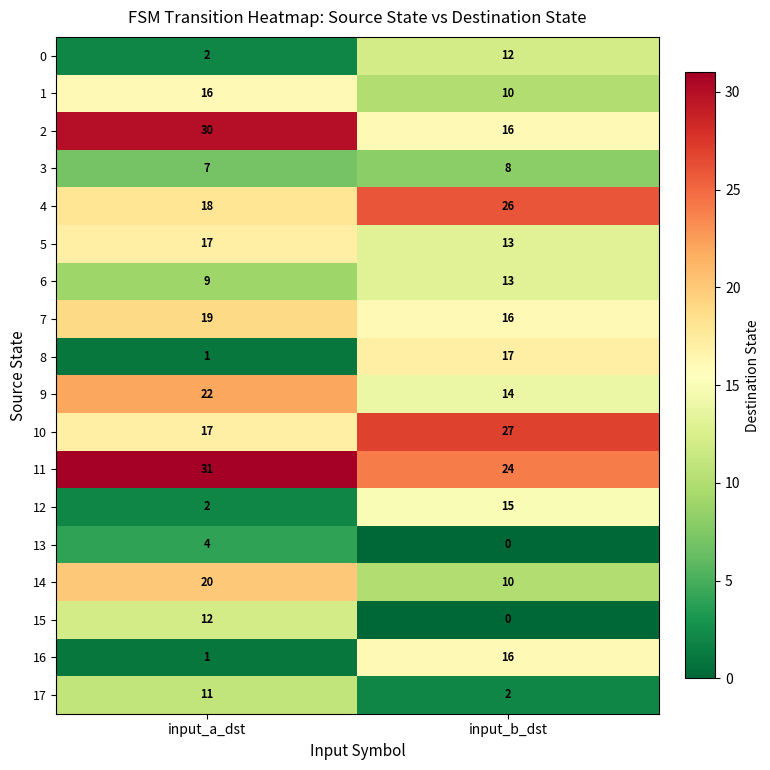

At which category does the chart reach its minimum across all series?

input_b_dst